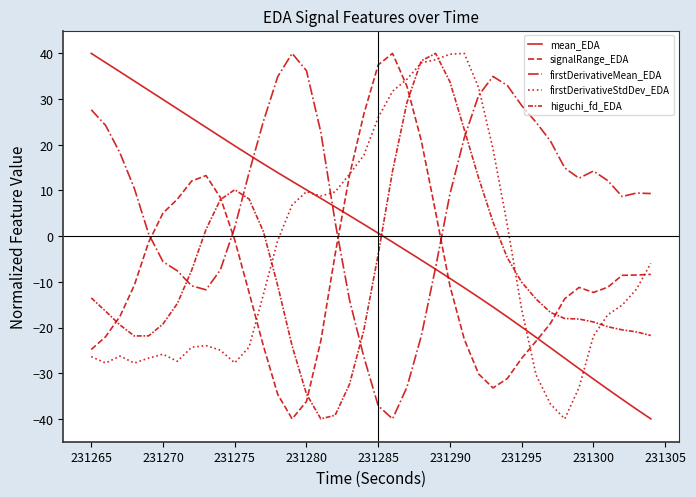

Reading left to right, what are all the values shown in this chart?

mean_EDA: 40.0	38.0	36.0	34.0	31.9	29.9	27.9	25.8	23.8	21.8	19.8	17.8	15.8	13.9	12.0	10.1	8.3	6.4	4.5	2.6	0.6	-1.3	-3.3	-5.2	-7.2	-9.3	-11.3	-13.4	-15.5	-17.7	-19.9	-22.1	-24.4	-26.7	-29.0	-31.3	-33.5	-35.7	-37.9	-40.0
signalRange_EDA: -24.8	-22.0	-17.6	-10.8	-1.3	5.1	8.1	12.1	13.3	8.5	-0.9	-12.3	-24.0	-34.7	-40.0	-36.2	-22.9	-3.9	13.3	26.7	37.5	40.0	32.8	20.9	5.3	-10.9	-22.6	-30.2	-33.2	-31.2	-26.7	-23.0	-19.1	-13.7	-11.2	-12.3	-11.2	-8.6	-8.5	-8.4
firstDerivativeMean_EDA: 27.7	24.2	18.2	10.5	0.5	-5.6	-7.6	-10.9	-11.7	-7.4	1.9	13.9	25.1	34.9	40.0	36.2	22.8	3.1	-14.0	-26.5	-37.1	-40.0	-33.1	-21.9	-6.9	9.2	21.5	30.8	35.0	33.0	28.6	24.9	20.8	14.9	12.7	14.3	12.2	8.7	9.4	9.3
firstDerivativeStdDev_EDA: -26.4	-27.8	-26.3	-27.8	-26.7	-25.8	-27.4	-24.3	-24.0	-25.0	-27.7	-24.3	-12.7	-0.9	6.8	9.7	8.8	9.7	13.6	17.7	26.0	31.7	34.3	37.9	38.6	39.8	40.0	32.5	19.1	2.4	-16.1	-30.4	-36.7	-40.0	-33.1	-21.9	-17.2	-15.1	-11.6	-5.9
higuchi_fd_EDA: -13.5	-16.4	-19.4	-21.9	-21.8	-19.2	-14.8	-7.4	1.5	8.0	10.2	8.1	1.0	-10.9	-24.0	-34.6	-40.0	-39.2	-32.4	-20.6	-4.0	14.2	29.2	38.4	40.0	33.8	23.3	12.7	3.1	-4.7	-10.1	-13.8	-16.7	-18.0	-18.1	-18.8	-19.8	-20.5	-21.0	-21.7